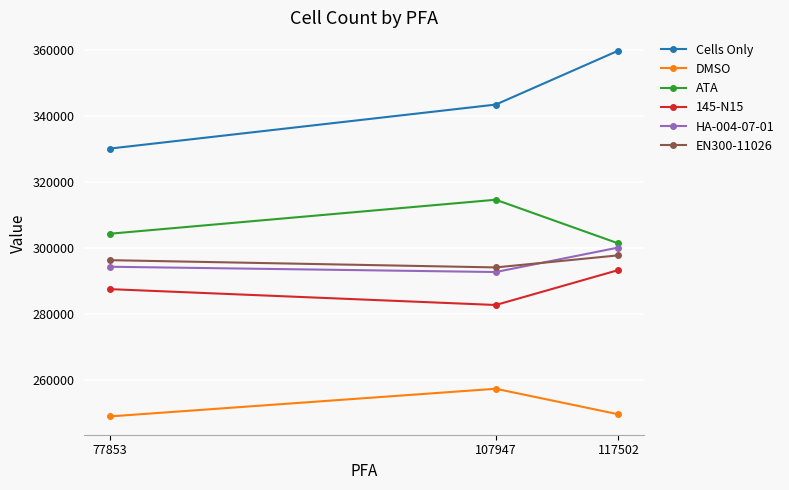

Which series has the largest range (max minus min)?

Cells Only